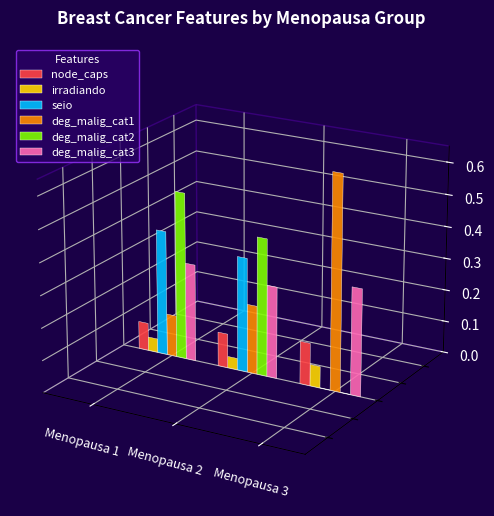

At which label is deg_malig_cat2 closest to 0?

3